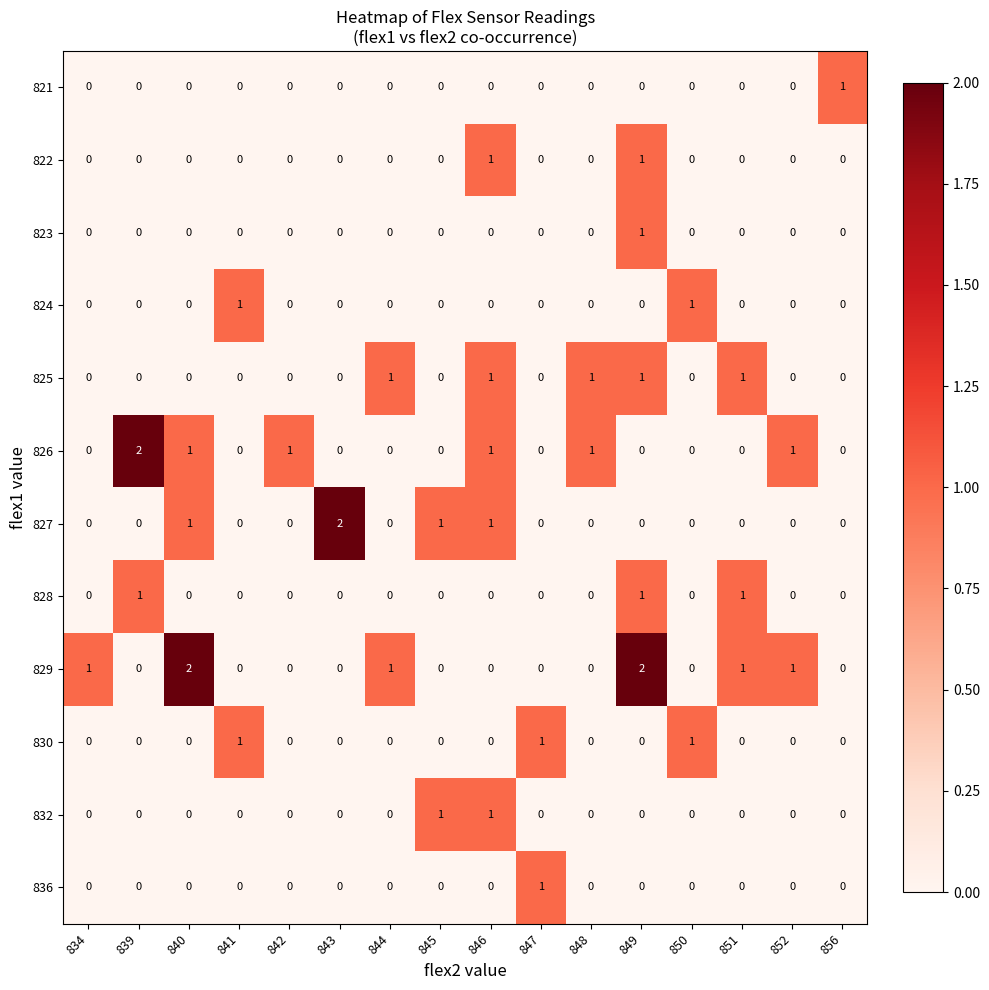

At which category is the sum across all series the highest?

849